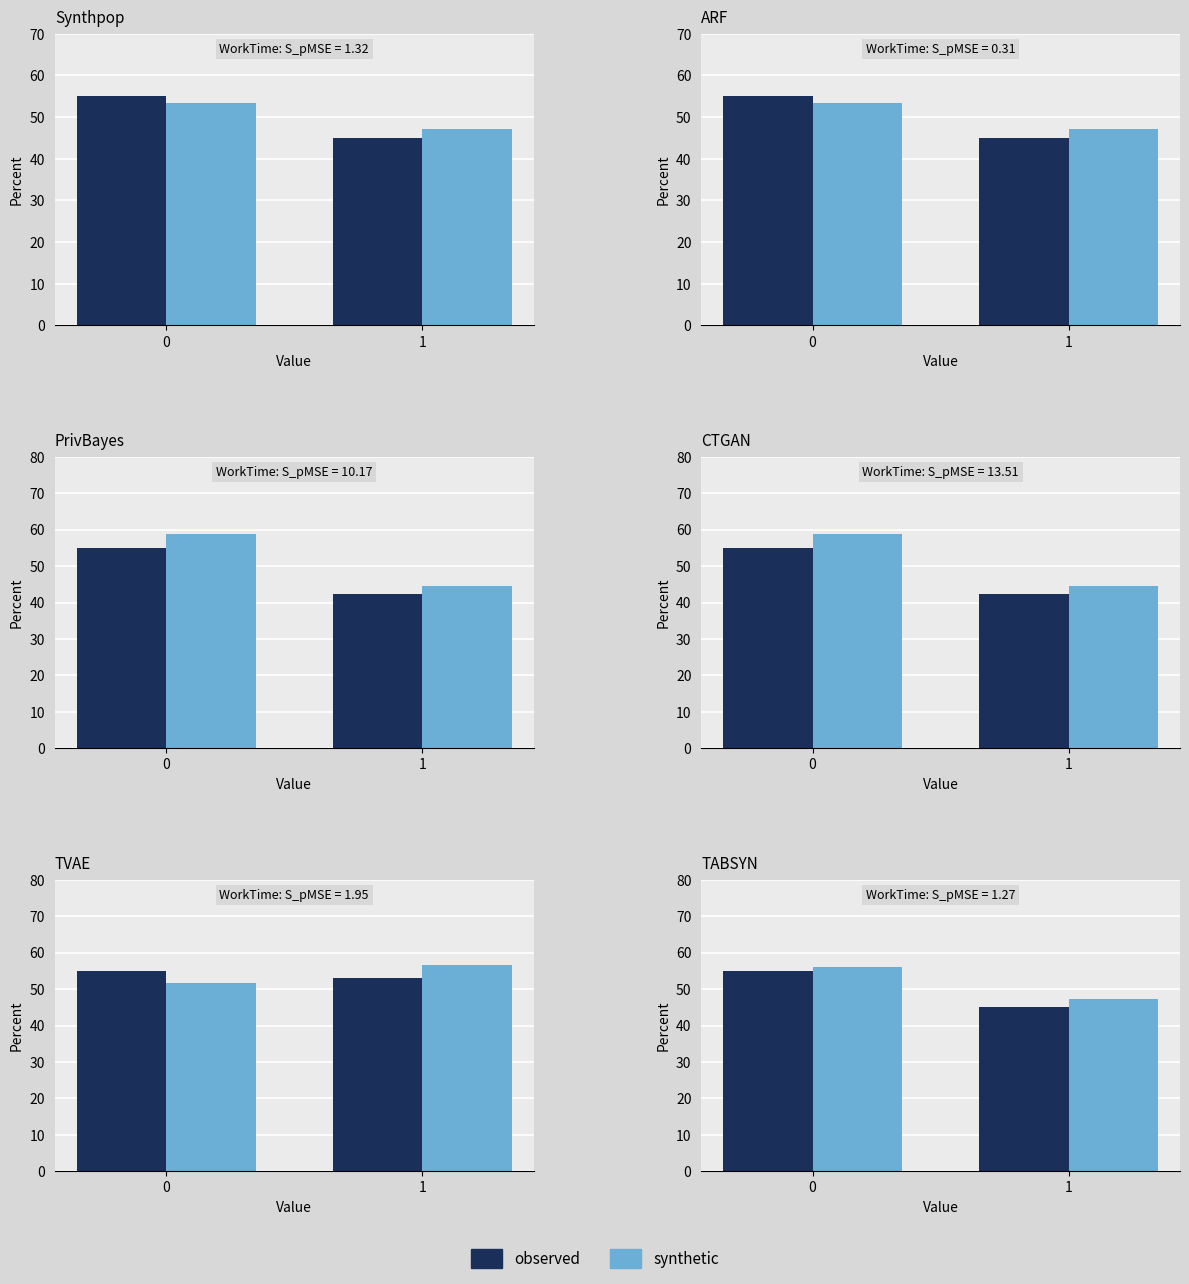

List the series in order of their peak value, highest first.

synthetic, observed